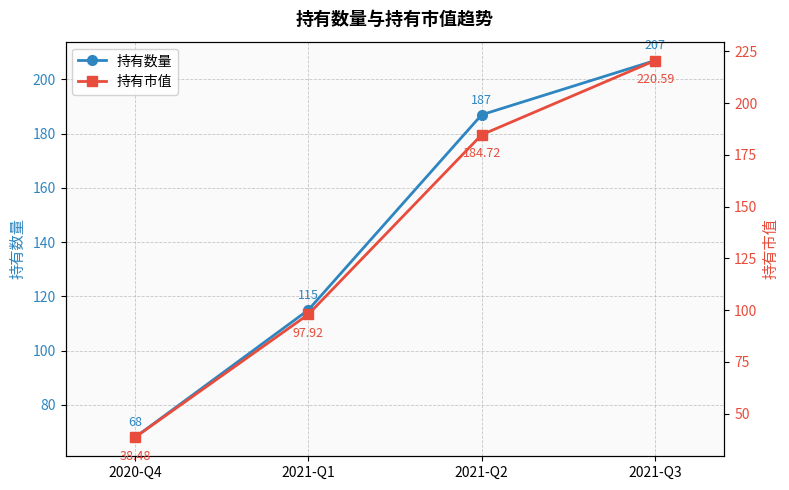

What is the minimum value for 持有数量?

68